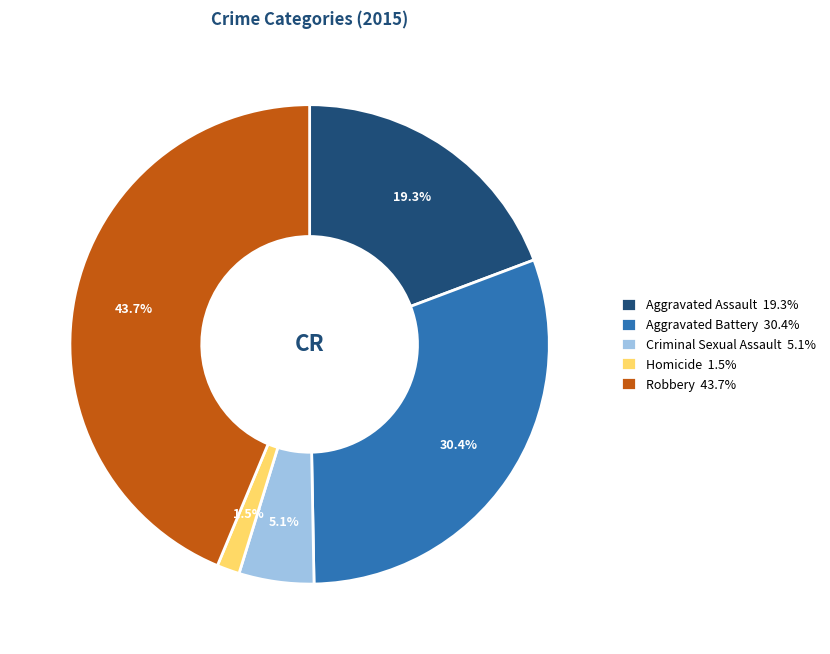

To the nearest percent, what is the average slice percentage?

20%